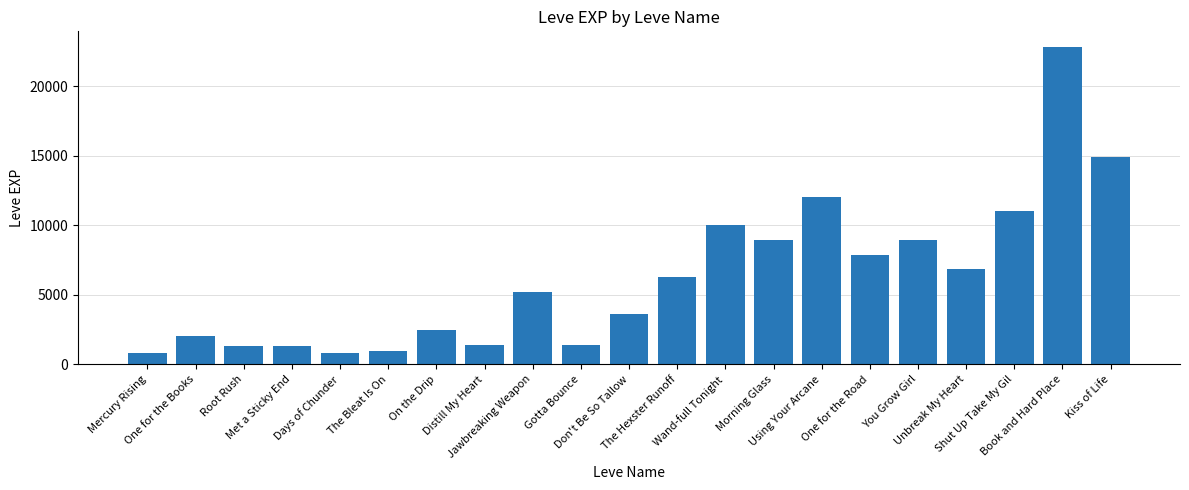

What is the sum of all values?

131100